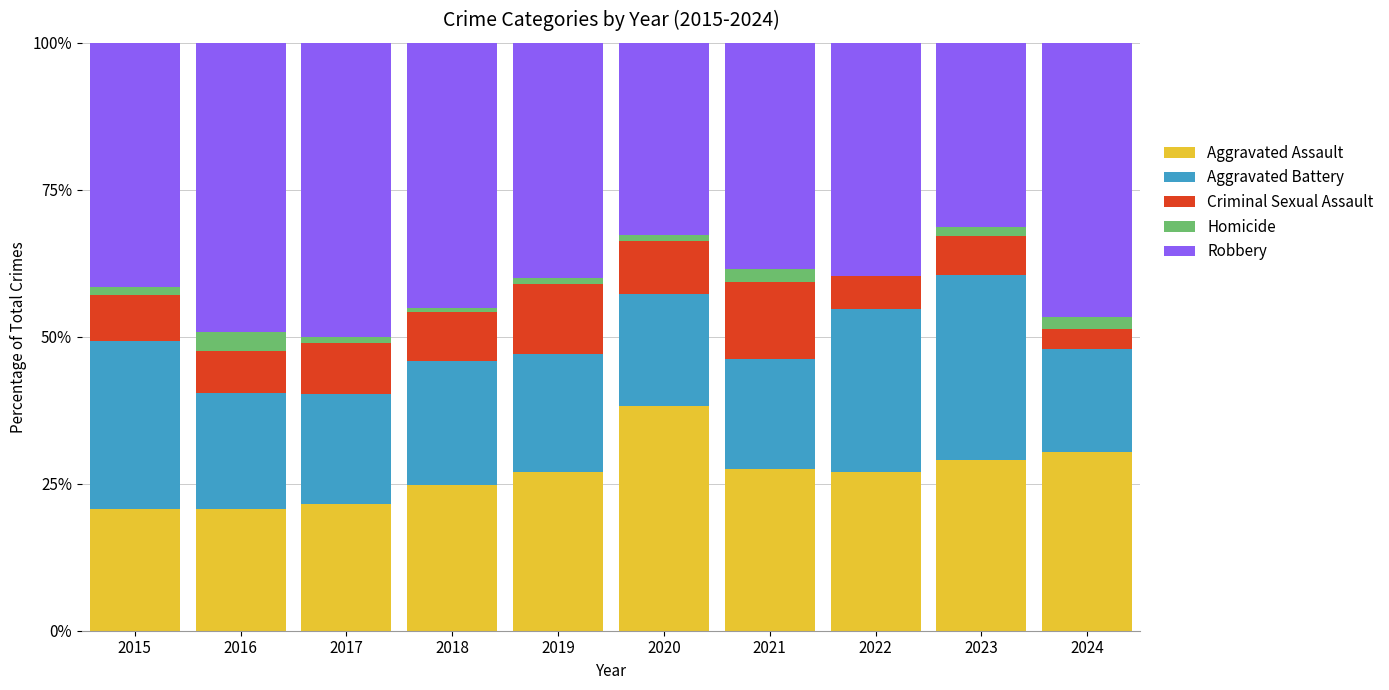

What is the maximum value for Aggravated Assault?

38.2